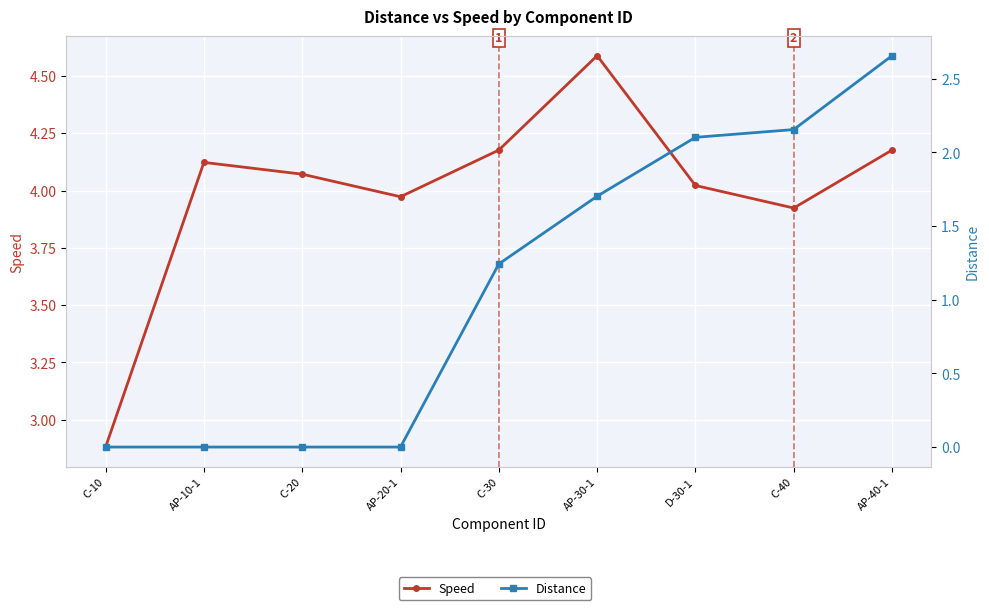

Is it true that Speed equals 2.6 at AP-10-1?

False